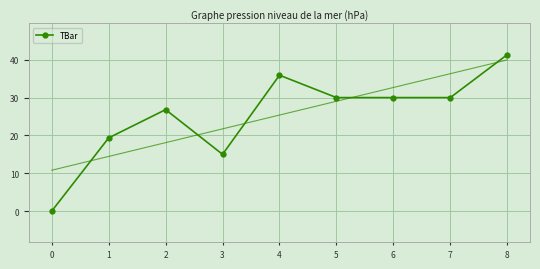

What is the difference between the values at 1 and 8?

22.0